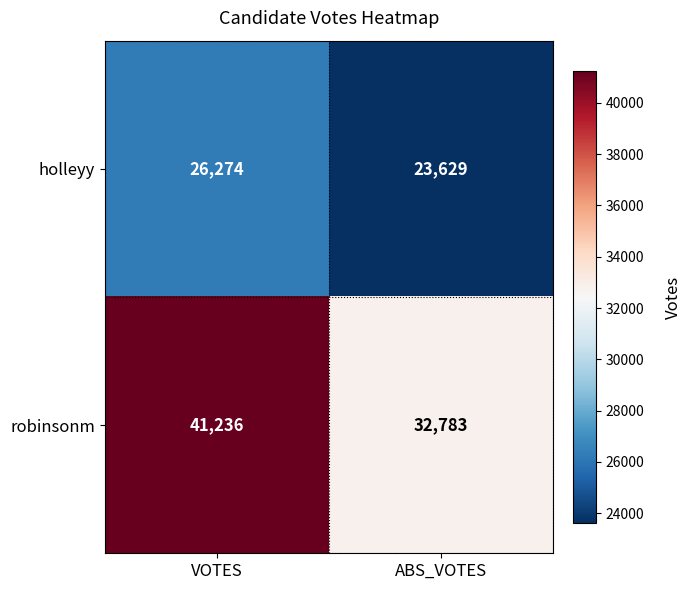

Which series has the widest spread of values?

robinsonm